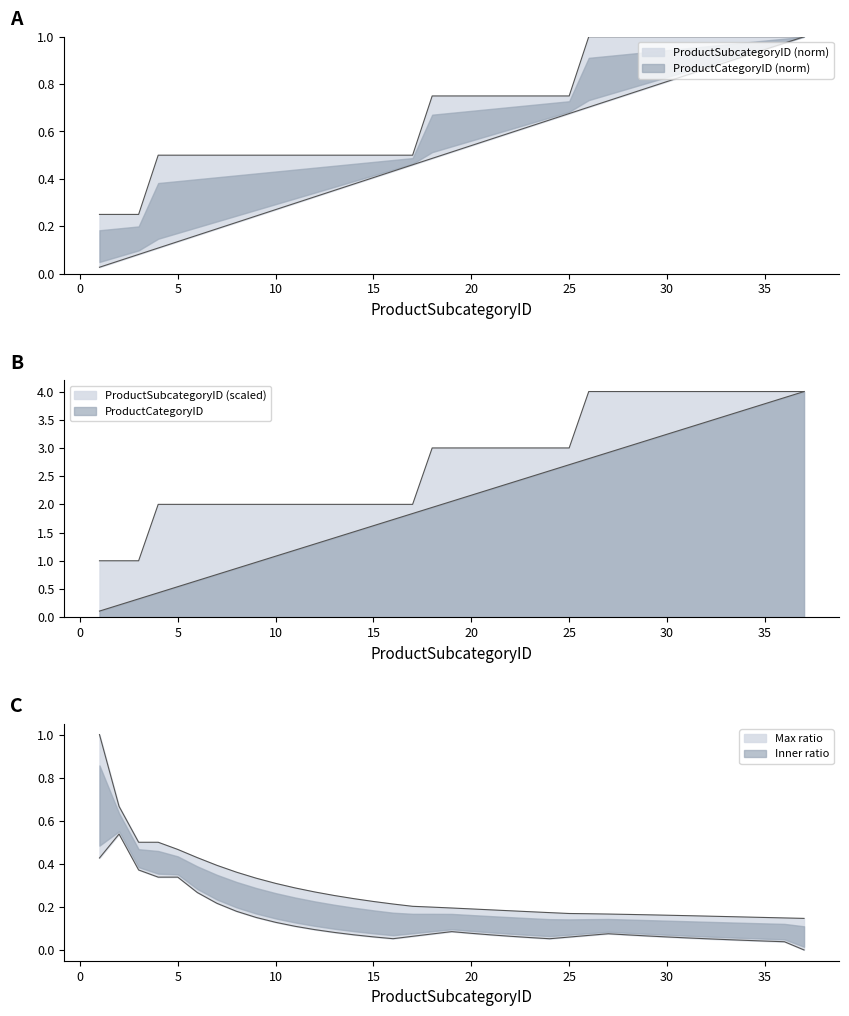

At which category does the chart reach its minimum across all series?

1